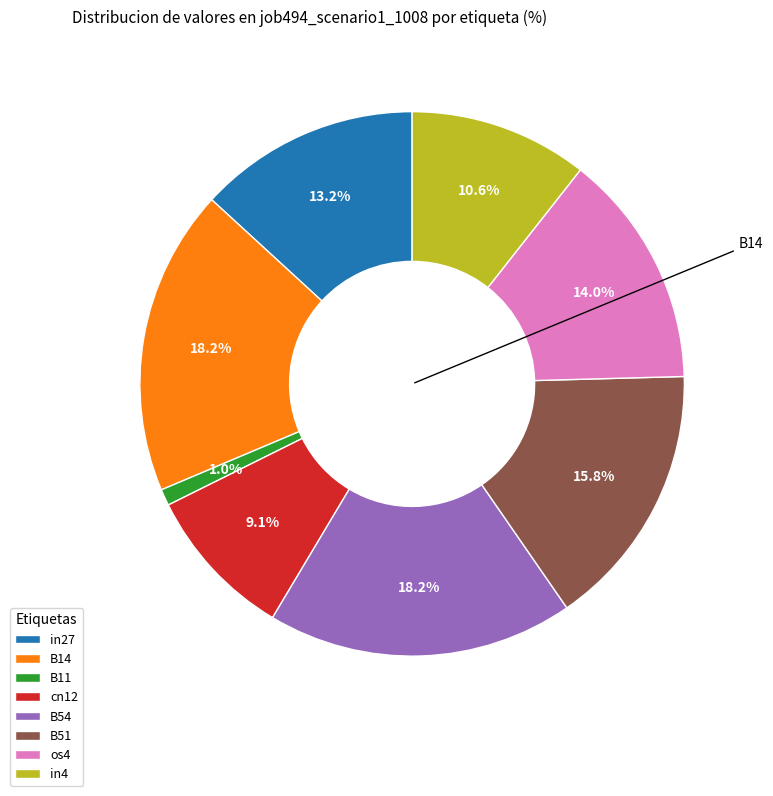

Which category has the smallest portion of the pie?

B11